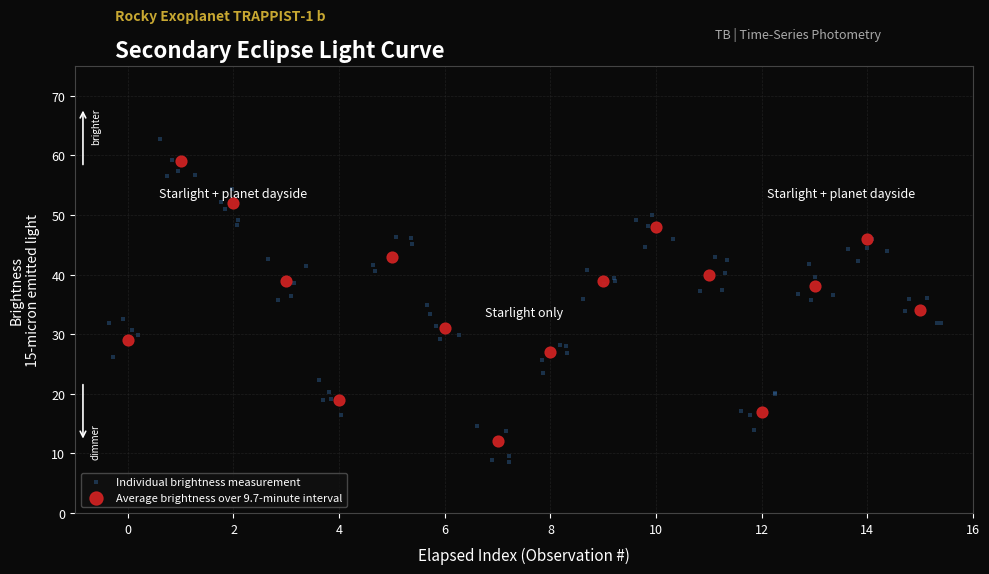

Which series has the largest Y range (max minus min)?

Individual brightness measurement